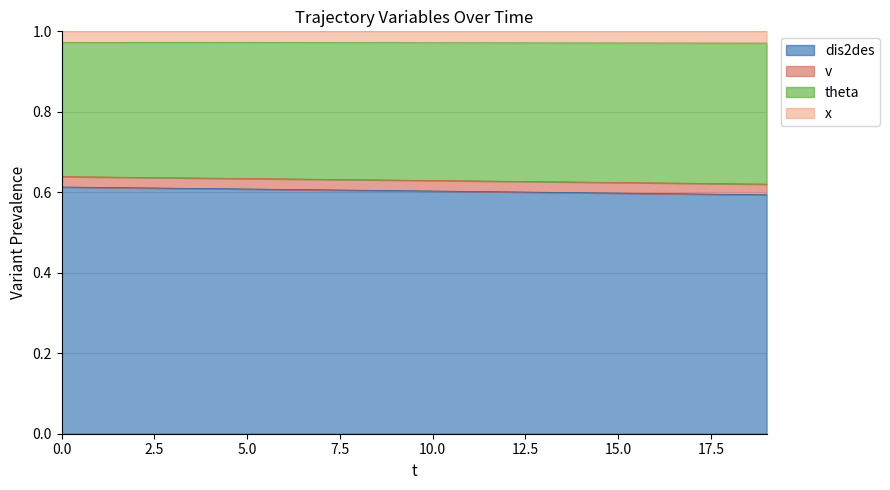

What are all the series names shown in the legend?

dis2des, v, theta, x